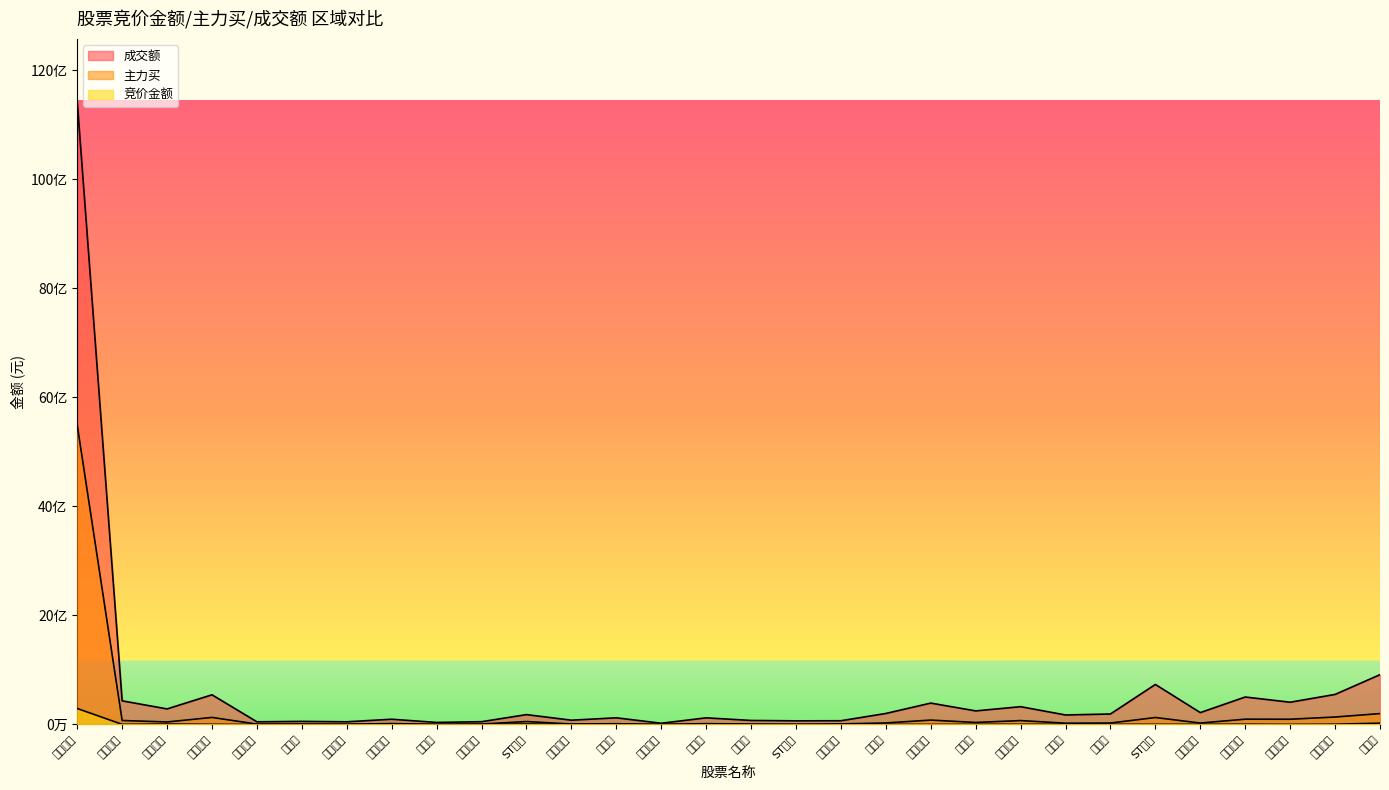

What is the sum of the 成交额 values at 积成电子 and 英维克?

991820747